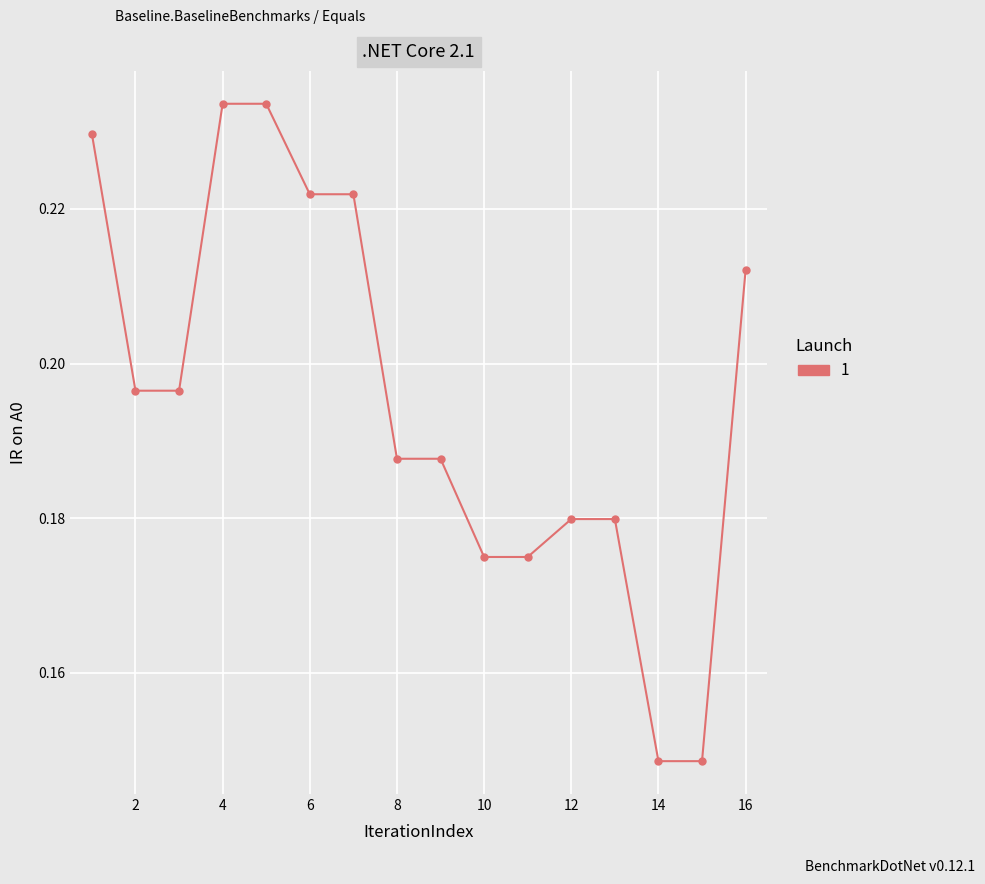

Count the values in the range 0 to 1.

16